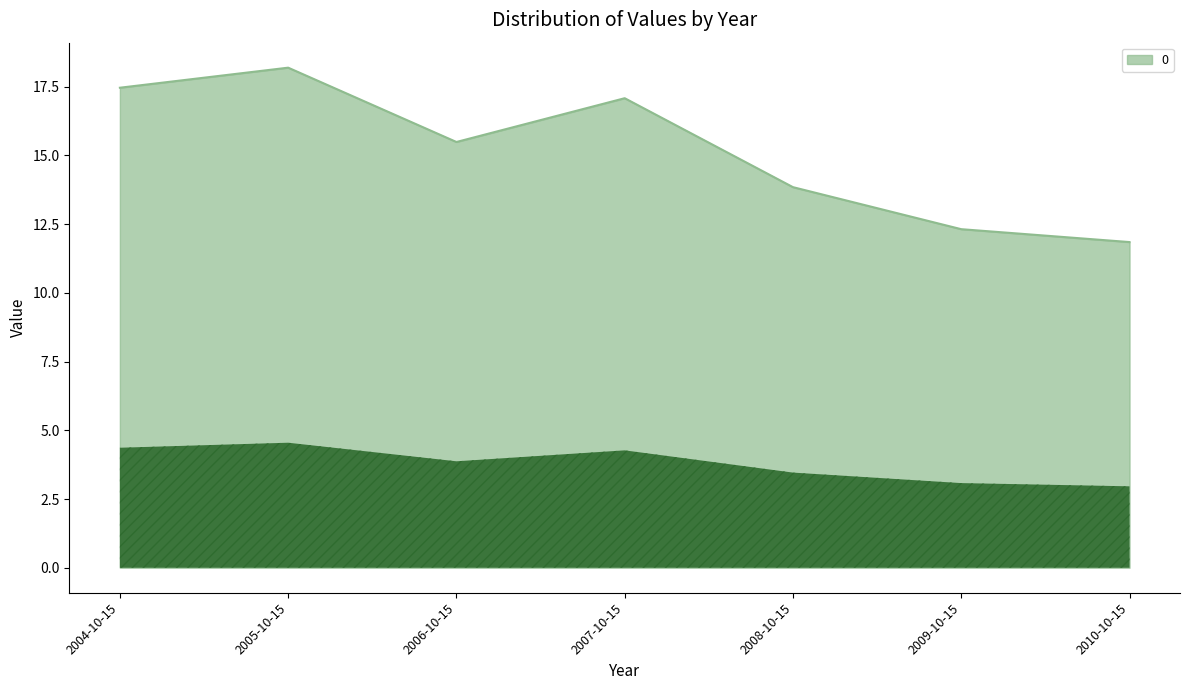

Where does the data first go above 15?

2004-10-15